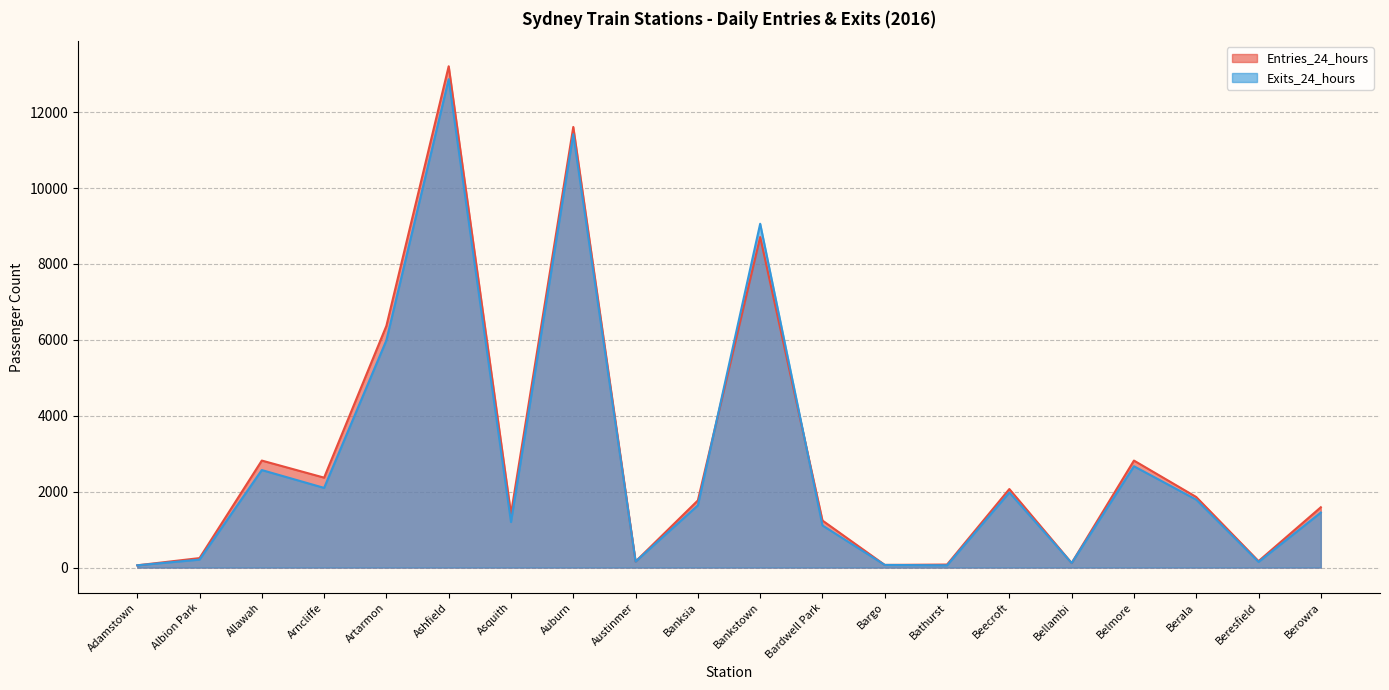

Reading right to left, list all the values displayed in this chart.

Entries_24_hours: 1590	170	1860	2820	120	2070	80	70	1240	8710	1770	160	11610	1420	13210	6370	2370	2820	250	60
Exits_24_hours: 1450	150	1790	2670	120	1980	60	70	1110	9060	1640	160	11420	1200	12870	5990	2100	2570	210	60